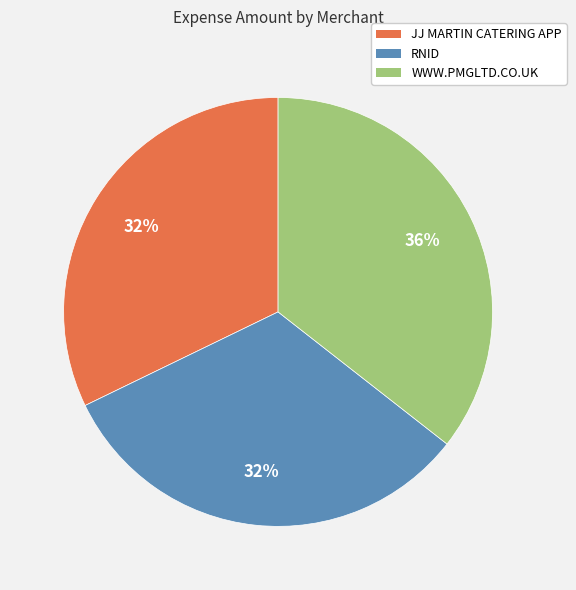

What is the ratio of the value at JJ MARTIN CATERING APP to the value at RNID?

1.0